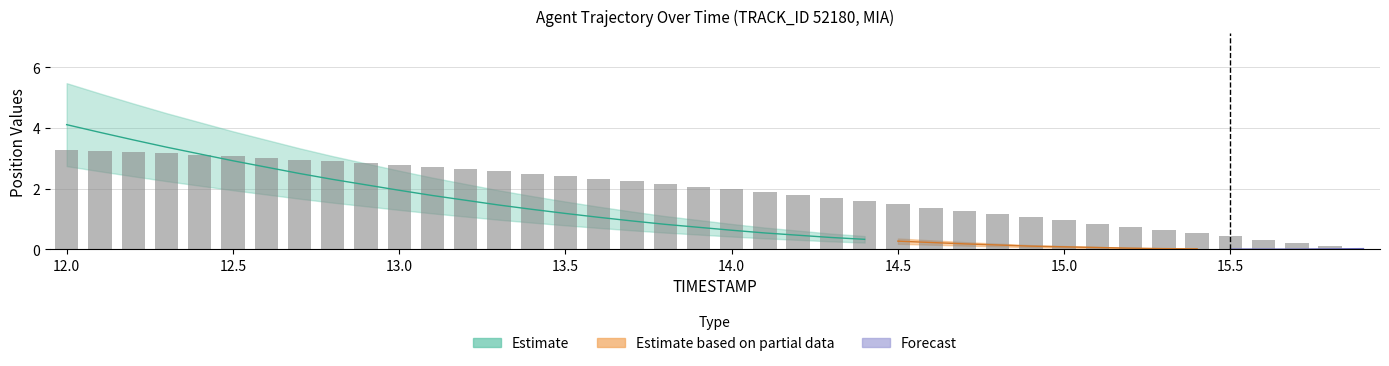

Count the number of values greater than 2.

20